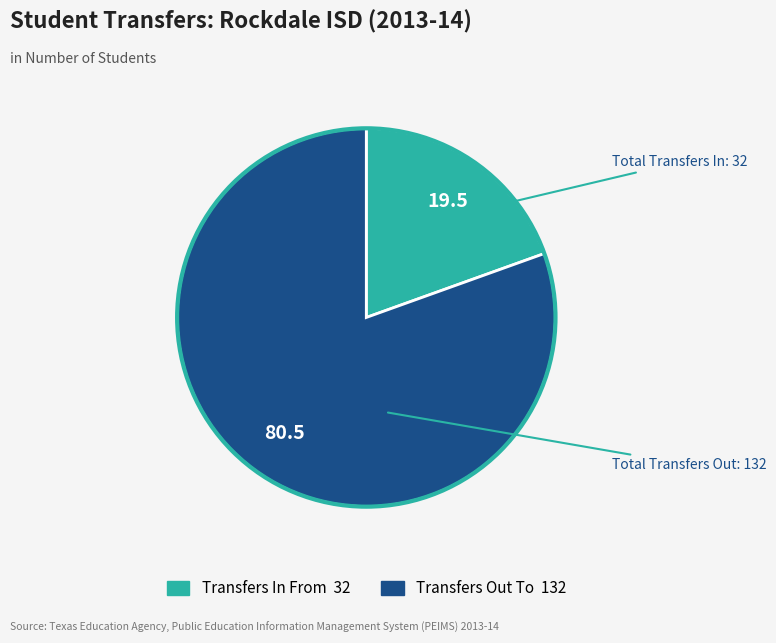

Which slice is the smallest?

Transfers In From